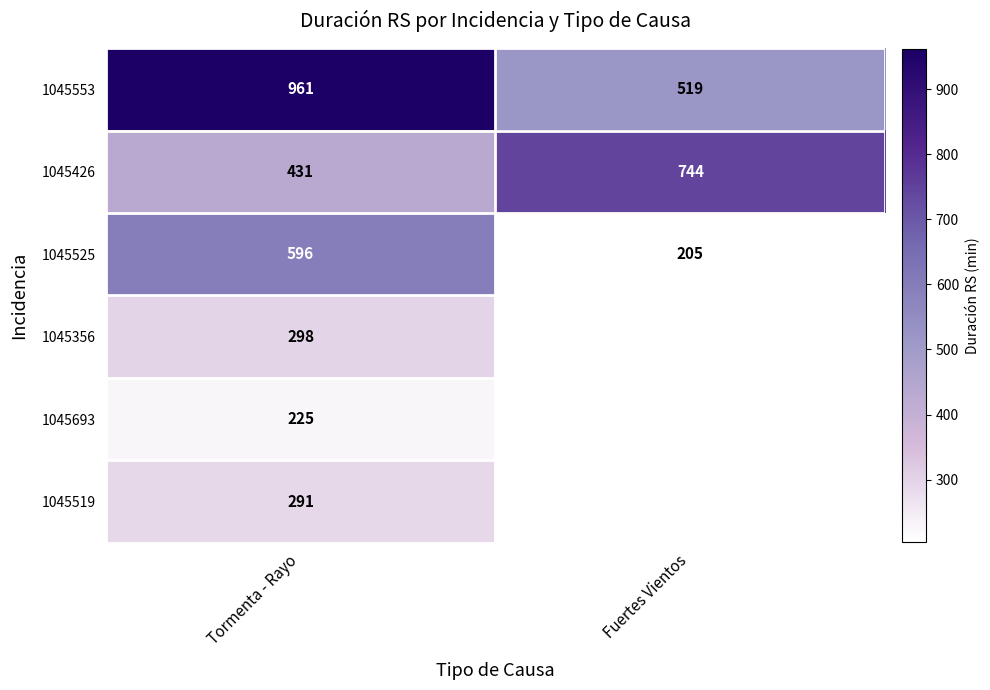

At which category does the chart reach its minimum across all series?

Fuertes Vientos